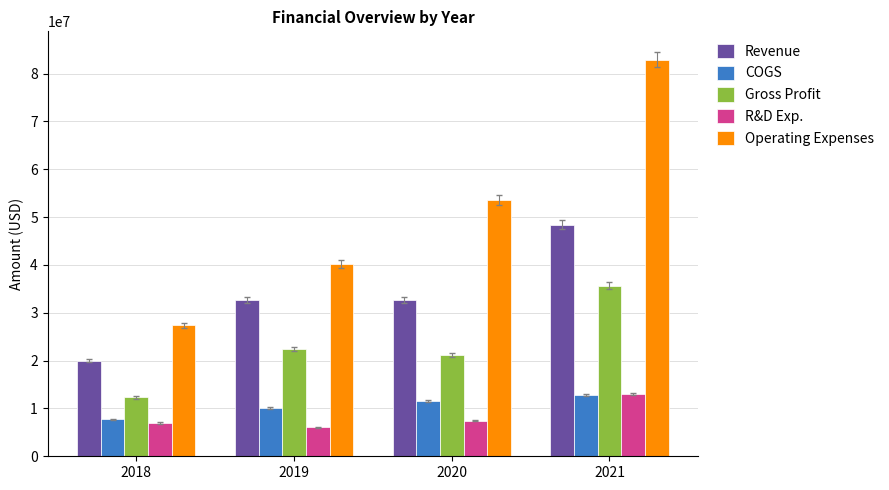

What is the value of the Revenue bar at the 1st from the left?

20004000